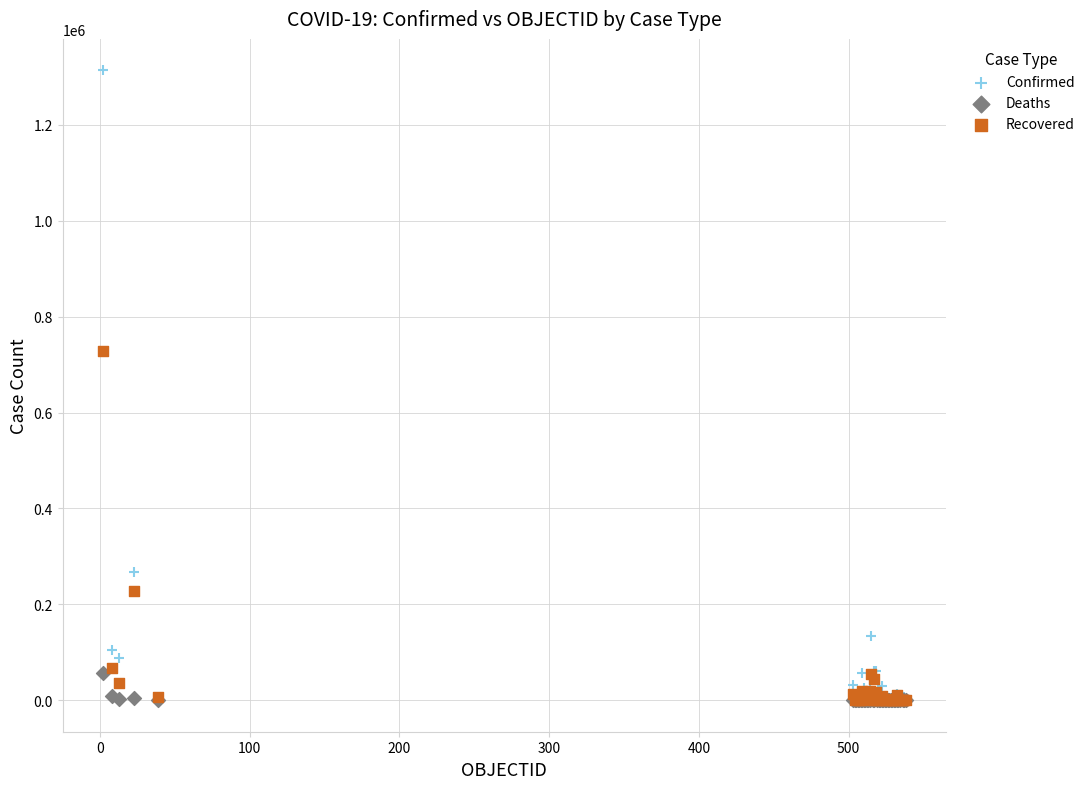

In the Recovered series, what Y value is closest to 363866?

228055